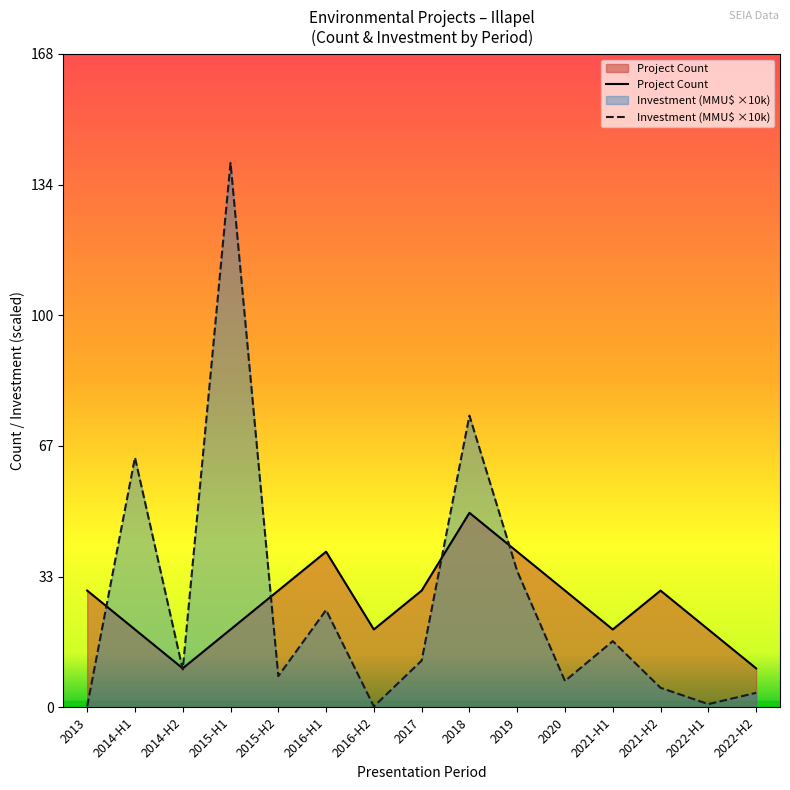

Which series has the largest total across all categories?

Investment (MMU$)